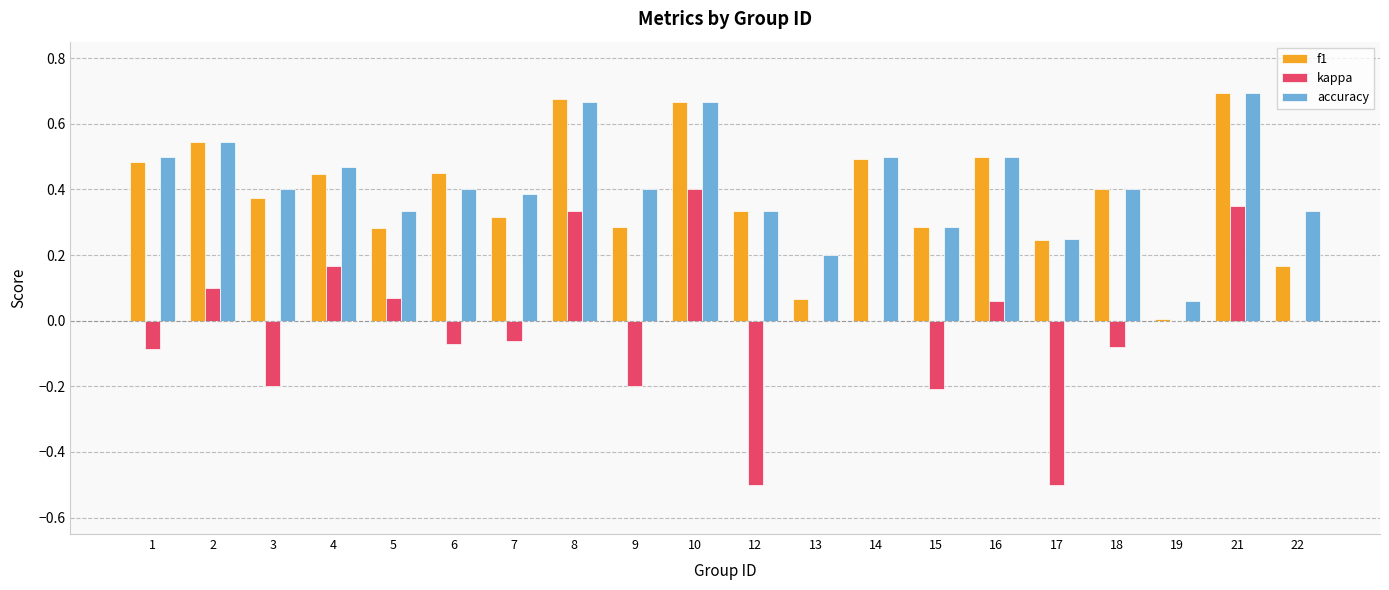

Is the value of accuracy at 15 greater than the value of f1 at 1?

No